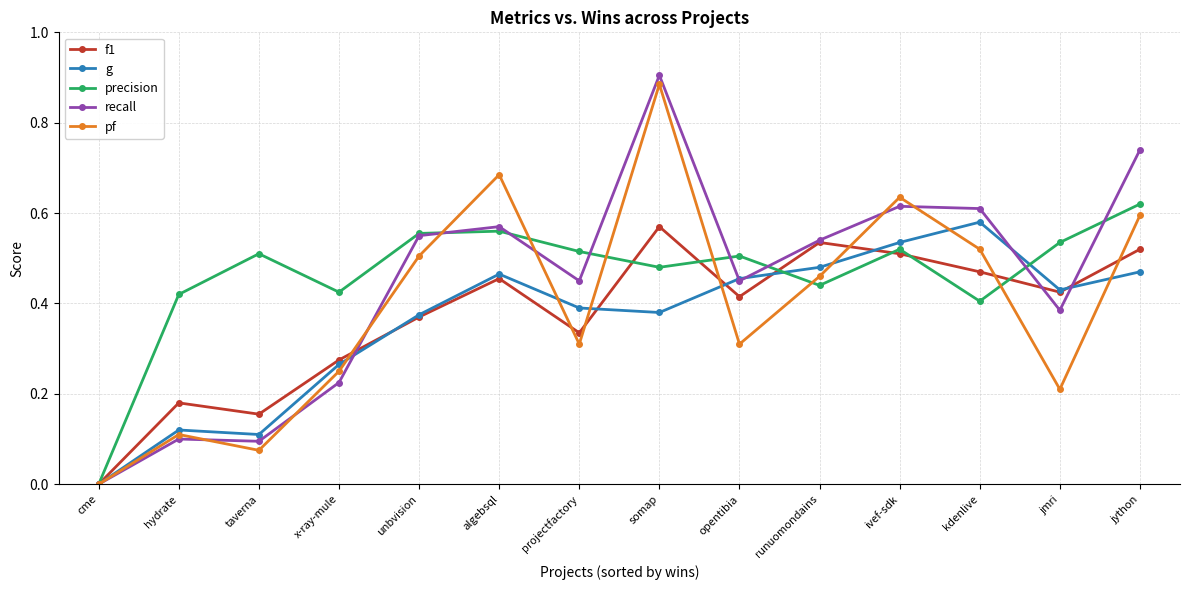

The pf series shows 0.1 at hydrate. True or false?

True